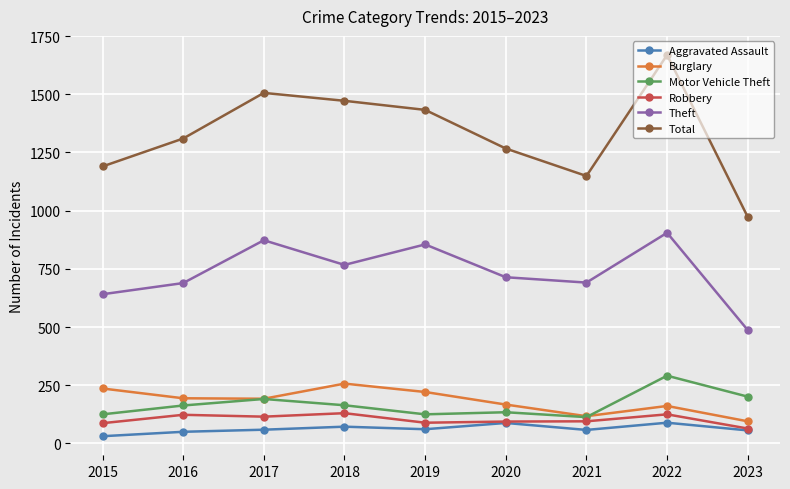

What is the maximum value shown in the chart?

1669